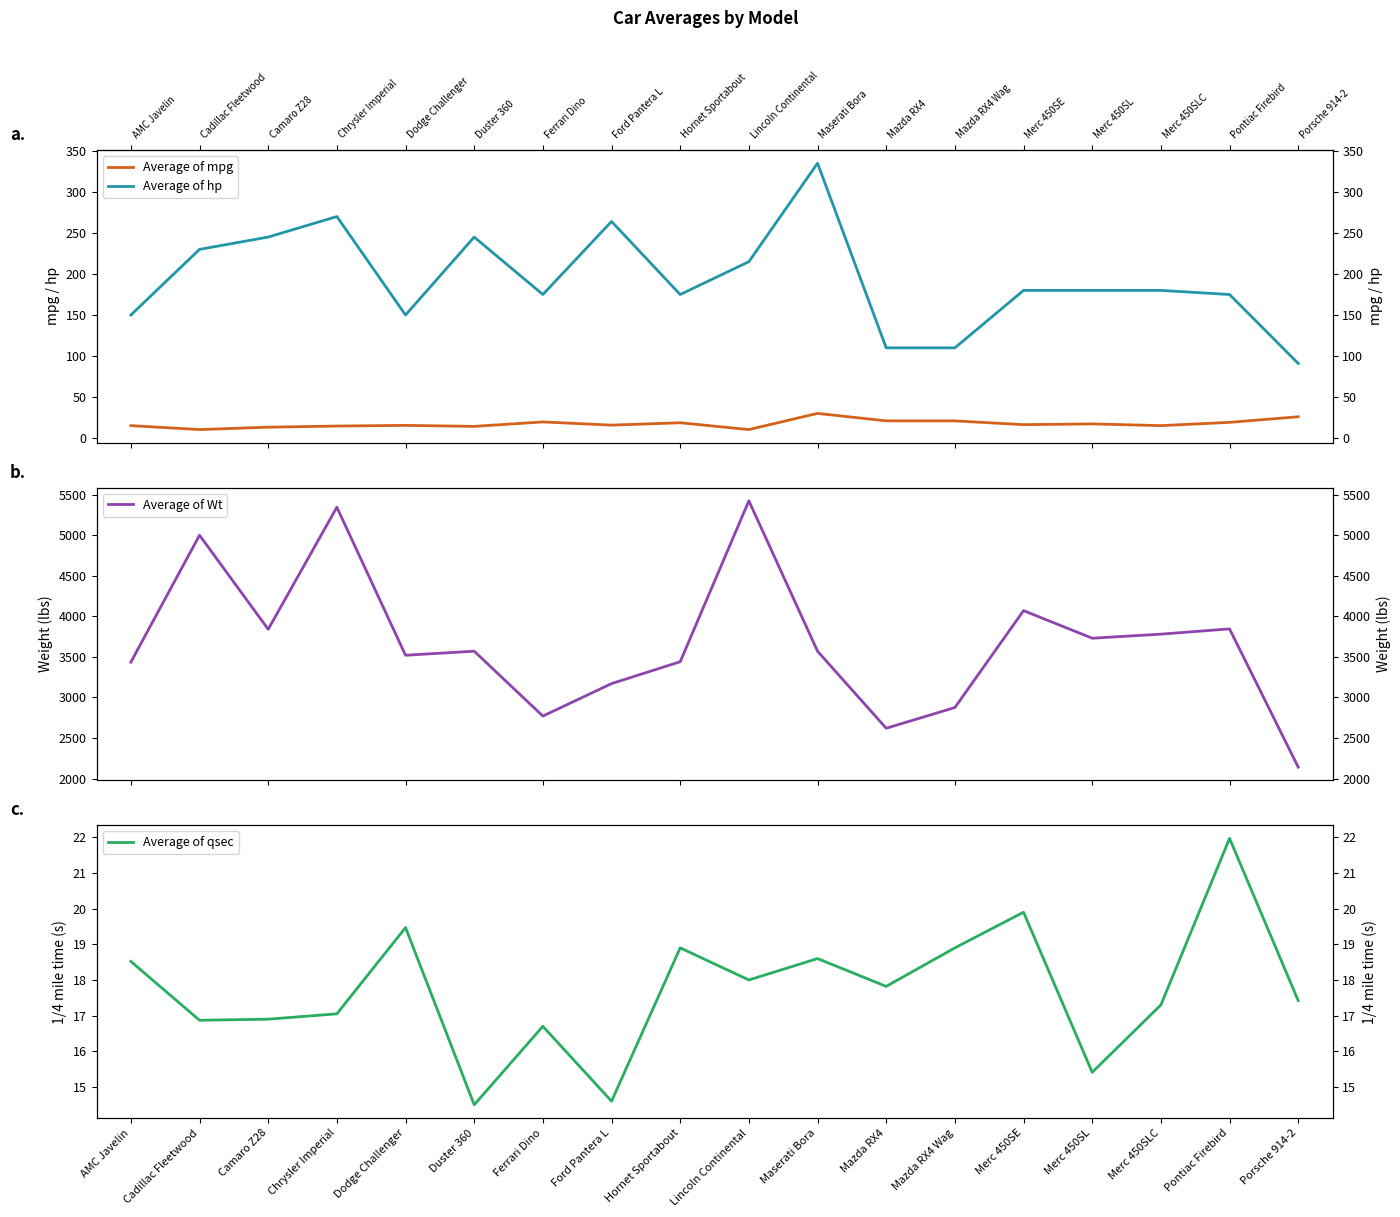

True or false: Average of hp and Average of Wt intersect in this chart.

False